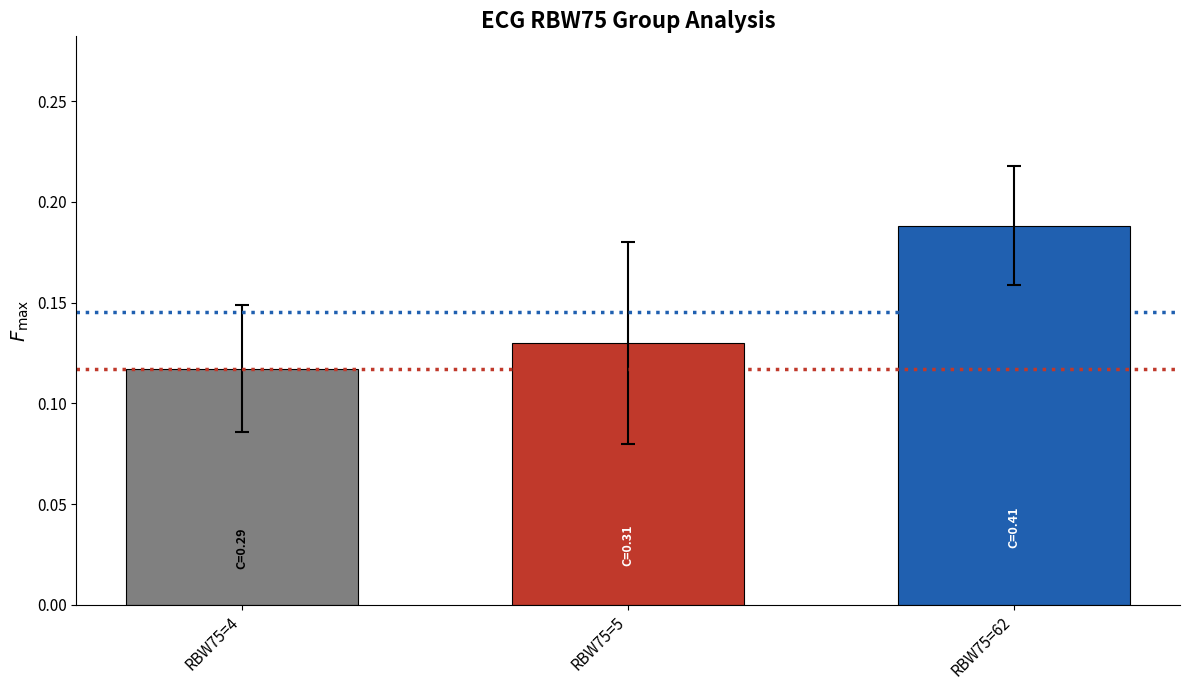

Count the values in the range 0 to 1.

3